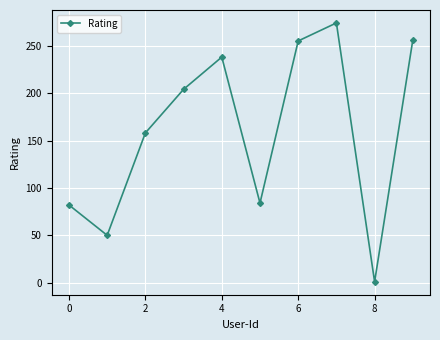

What is the greatest value displayed?

274